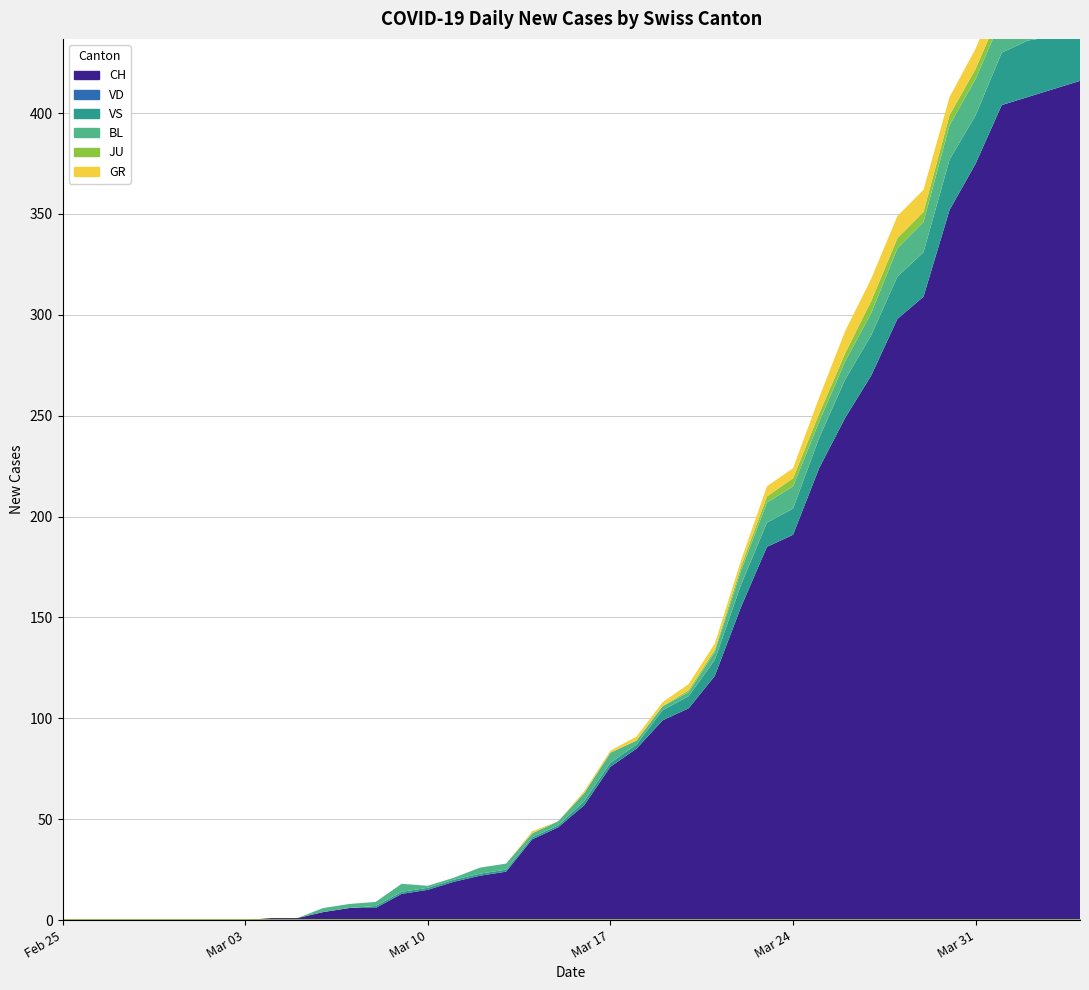

Which has a higher value, 36 or 27?

36